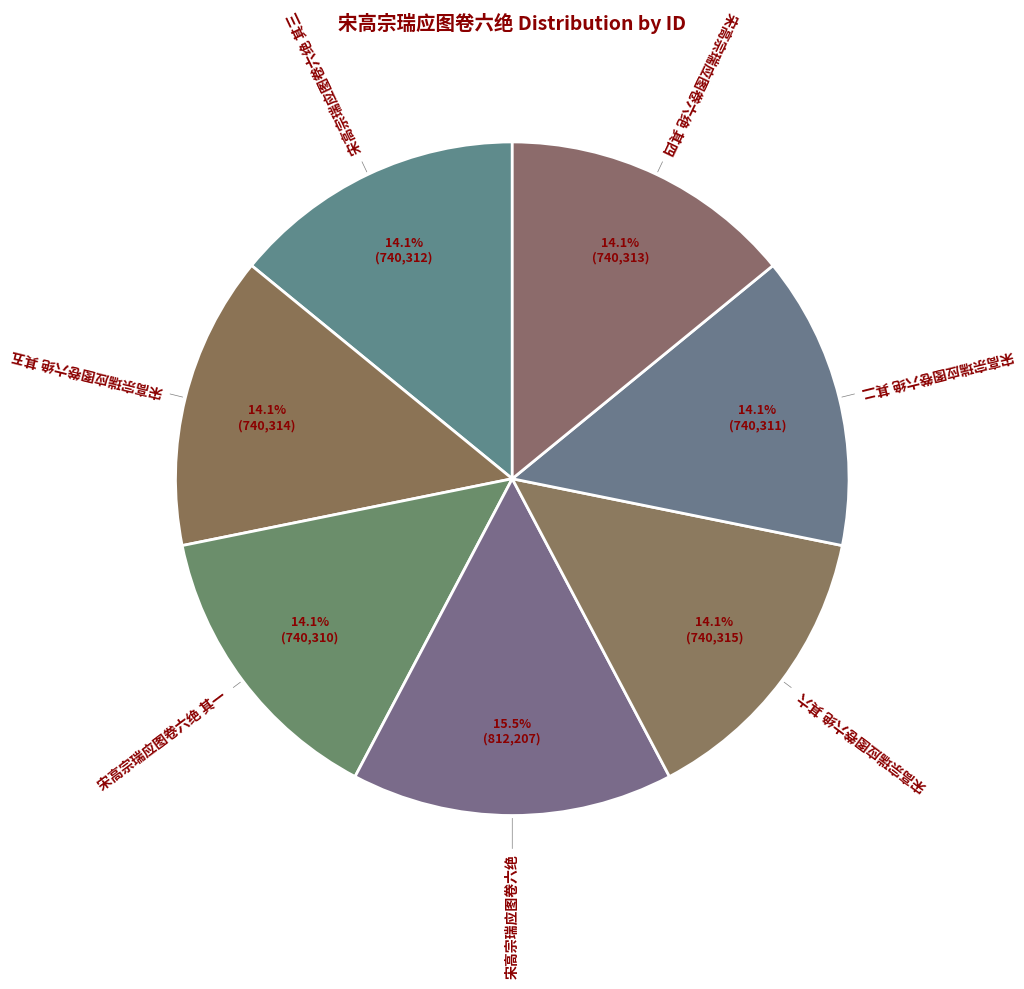

How many slices are in this pie chart?

7